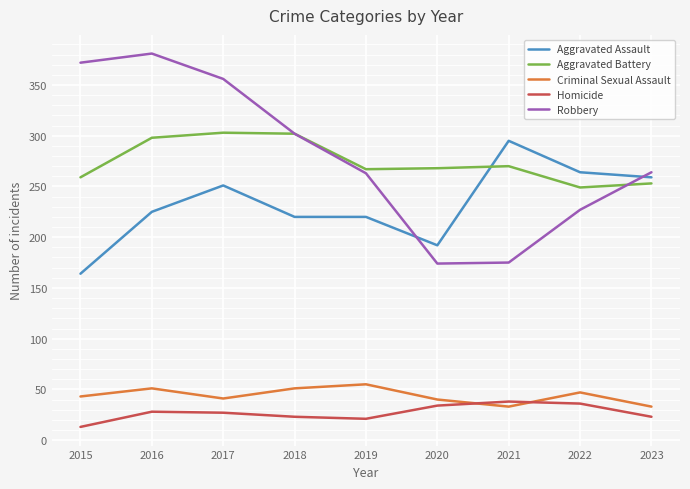

Between 2018 and 2020, which series saw the biggest shift?

Robbery